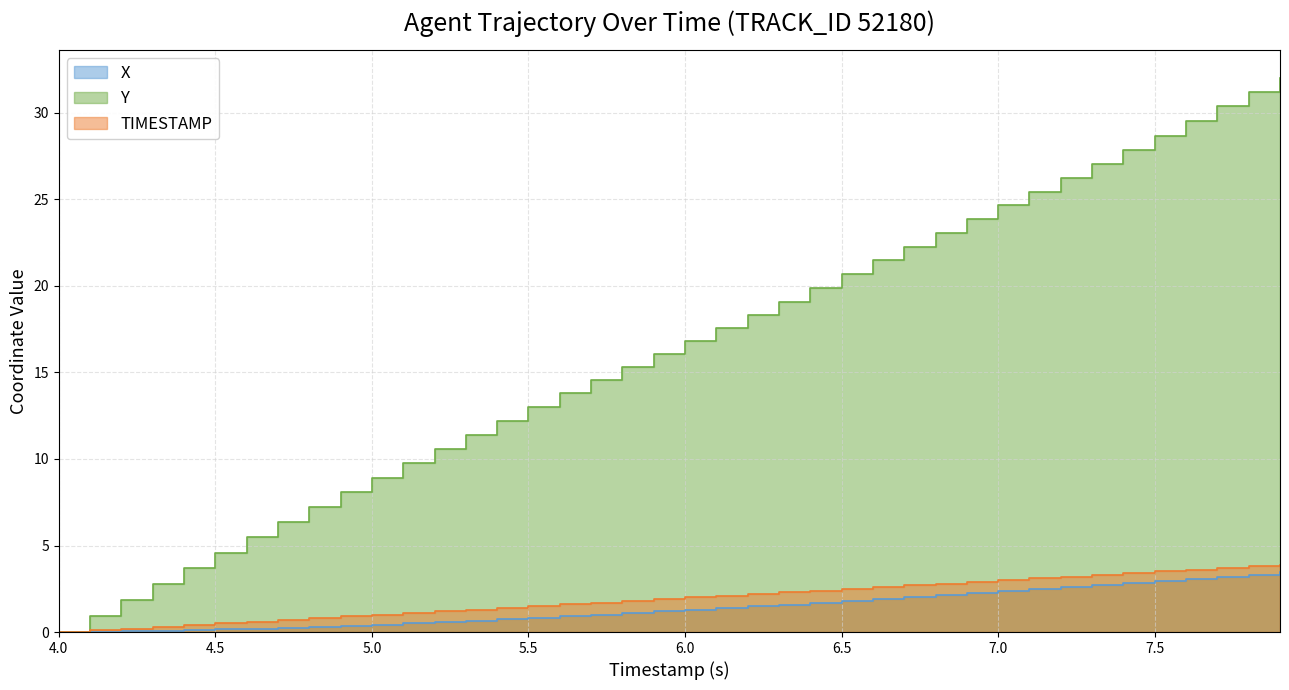

Is the value of TIMESTAMP at 5.0 greater than the value of Y at 16?

No